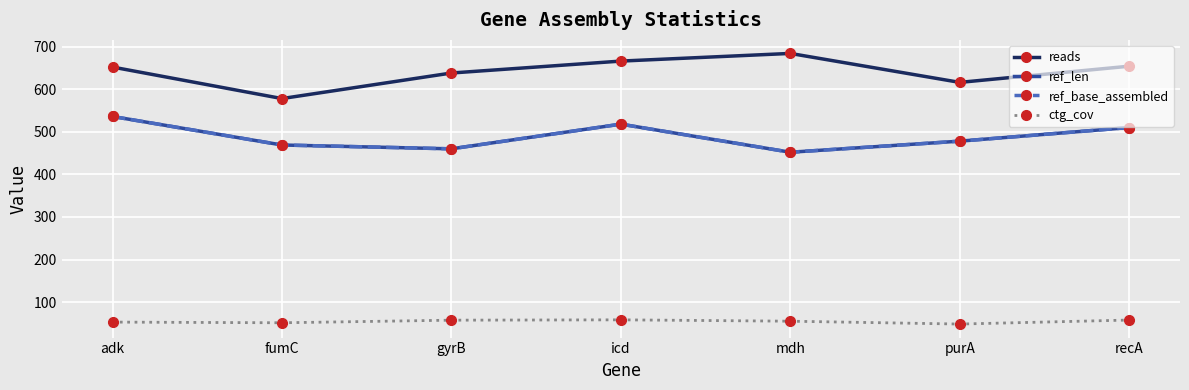

Which label corresponds to the smallest value in the chart?

purA